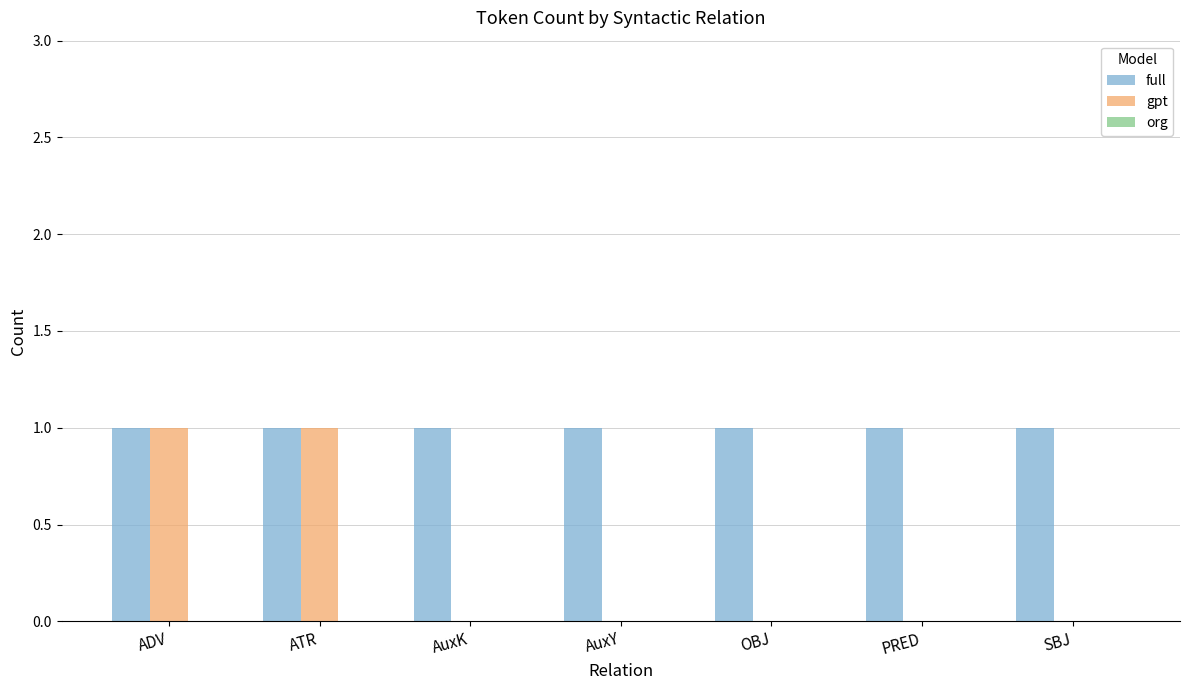

Are the bars grouped side by side (vs. stacked)?

Yes